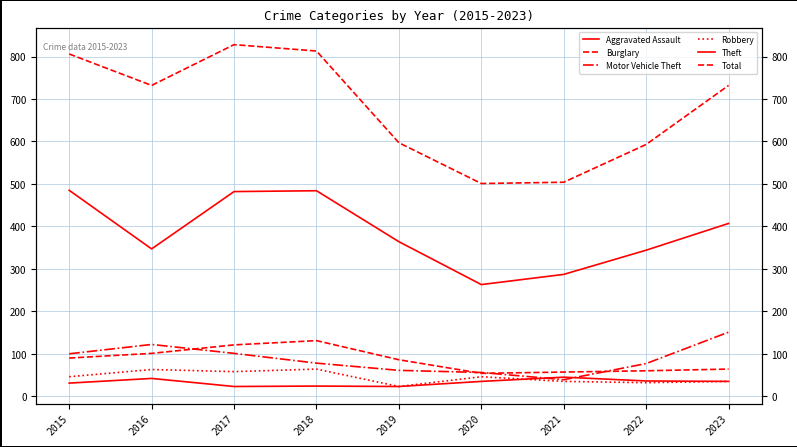

How many data points does each series have?

9